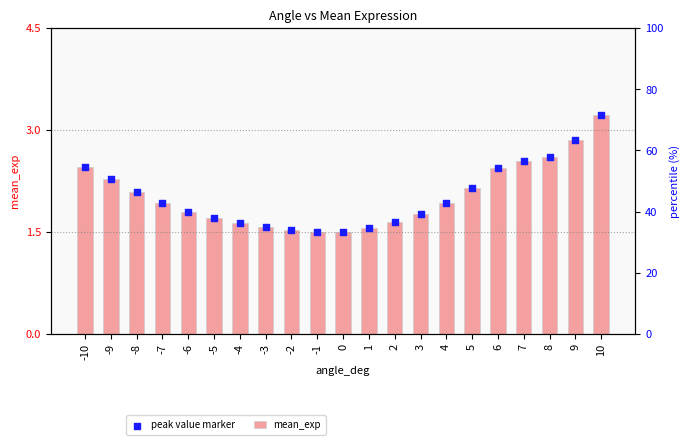

Is the value of peak value marker at -3 greater than the value of mean_exp at -7?

No